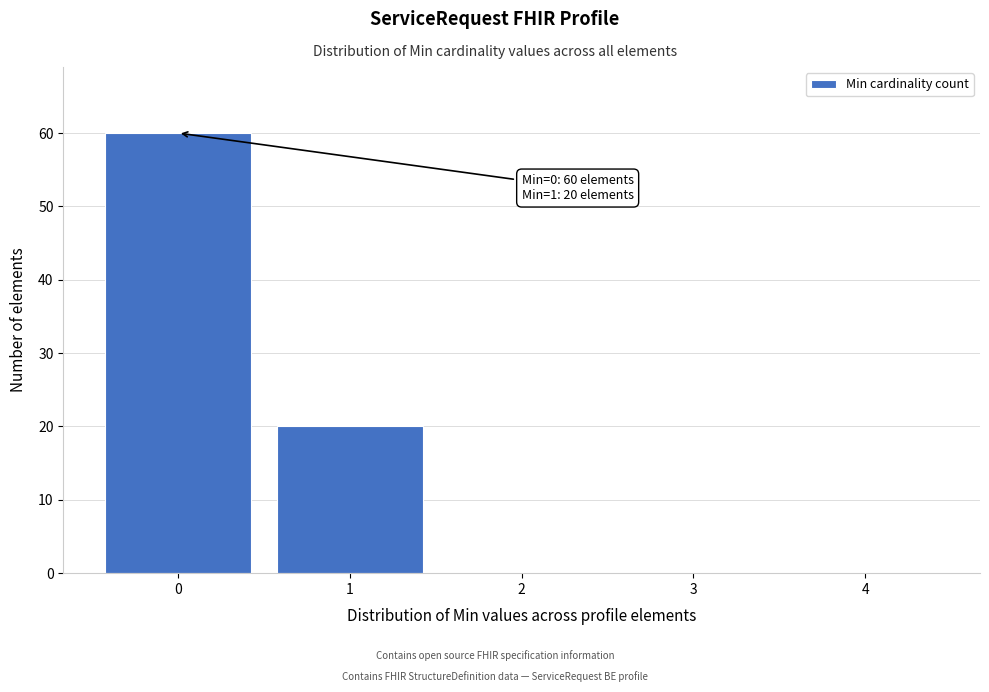

Over which range of the x-axis is the bar tallest?

-0.5 to 0.5